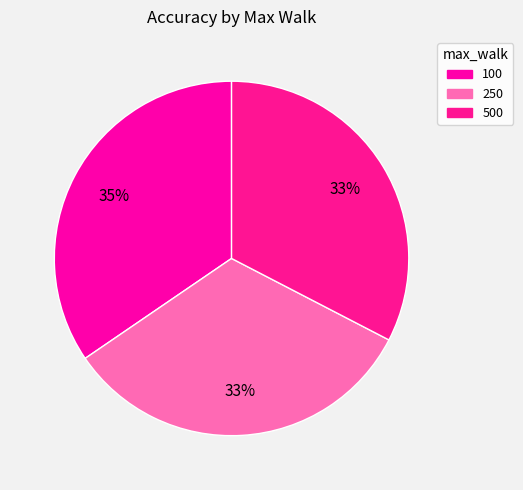

Count the number of slices in the pie.

3